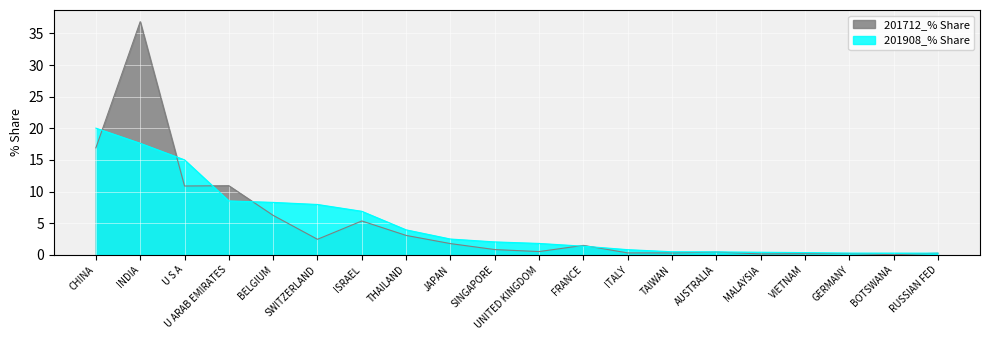

Rank the series at ISRAEL from lowest to highest value.

201712_% Share, 201908_% Share